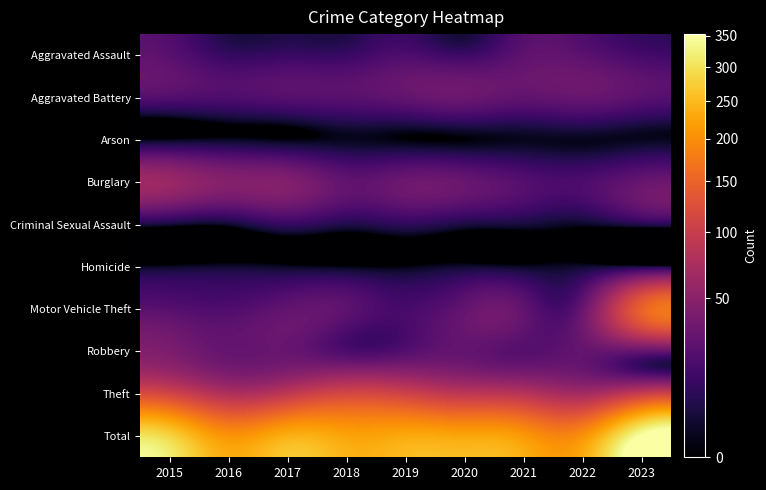

Which series has the largest range (max minus min)?

Total